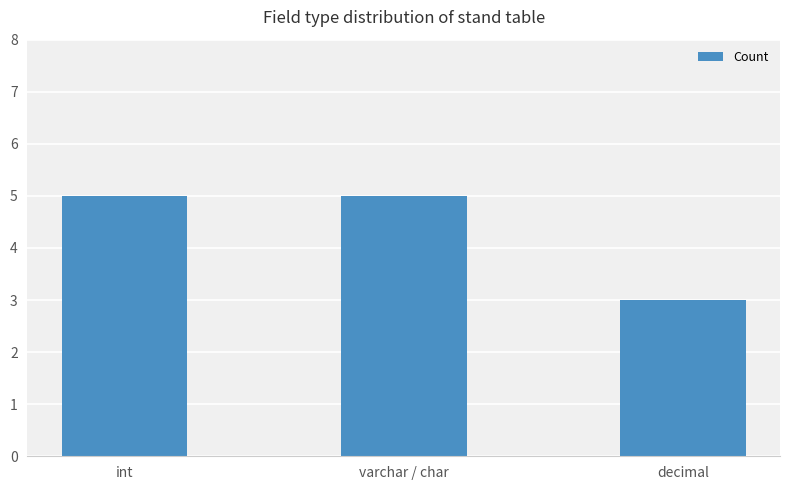

What is the value of the 2nd bar from the left?

5